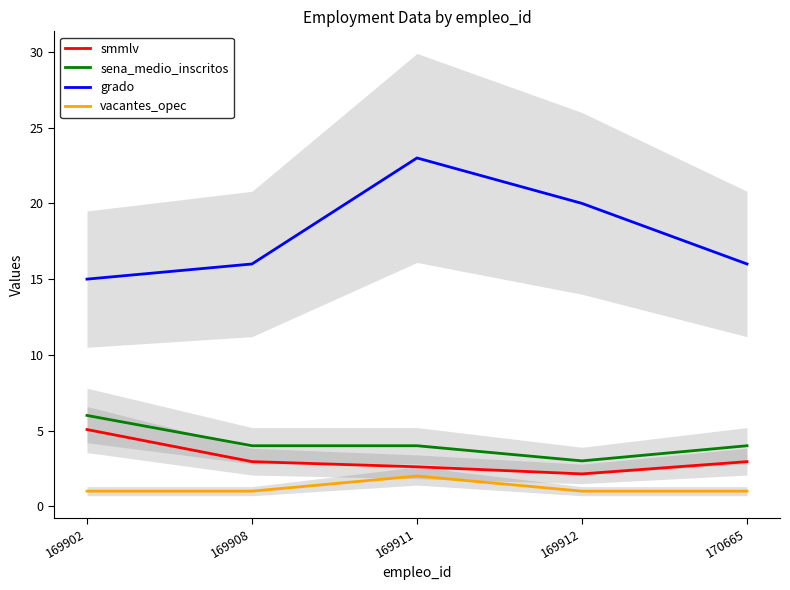

At how many categories does at least one series exceed 3?

5